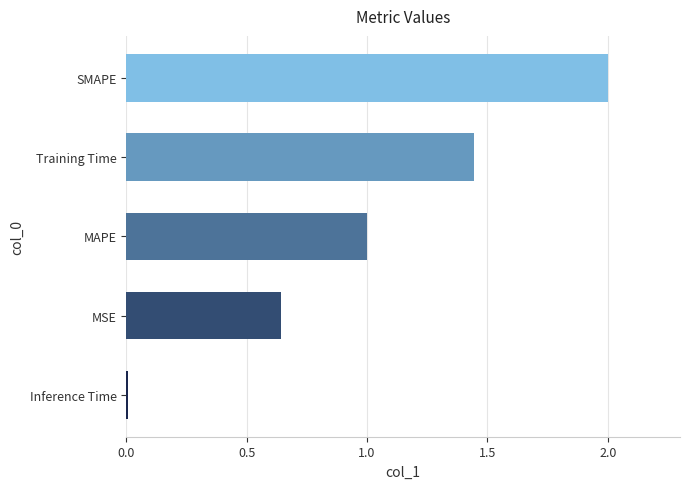

What is the sum of all values?

5.1